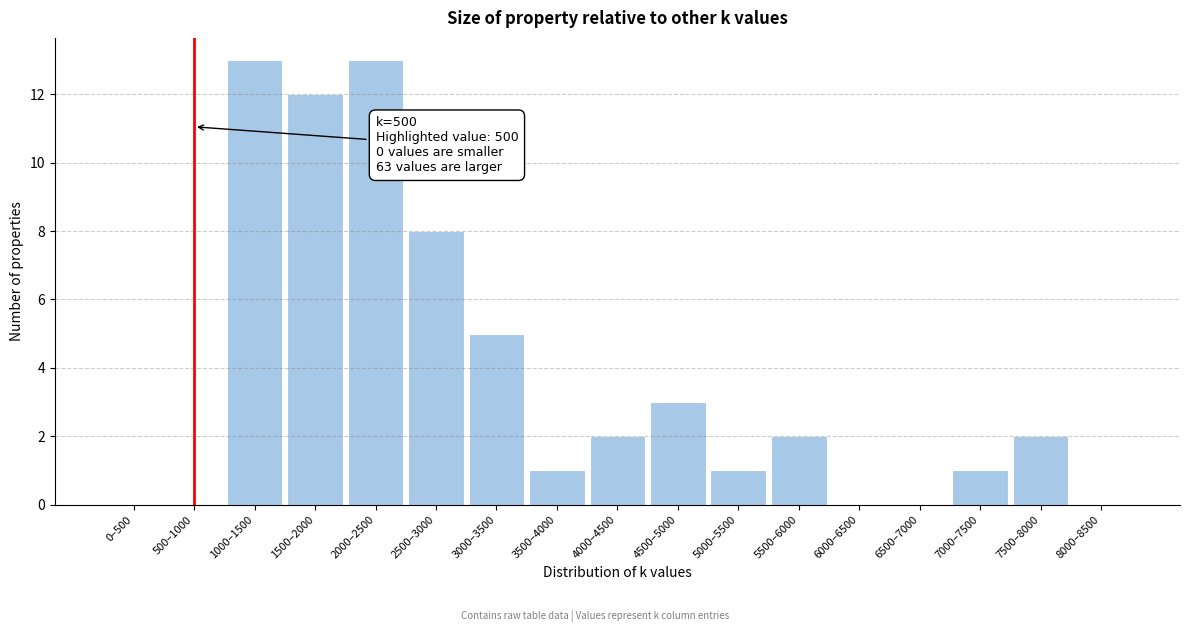

Reading left to right, extract all data points from this chart.

0–500=0	500–1000=0	1000–1500=13	1500–2000=12	2000–2500=13	2500–3000=8	3000–3500=5	3500–4000=1	4000–4500=2	4500–5000=3	5000–5500=1	5500–6000=2	6000–6500=0	6500–7000=0	7000–7500=1	7500–8000=2	8000–8500=0